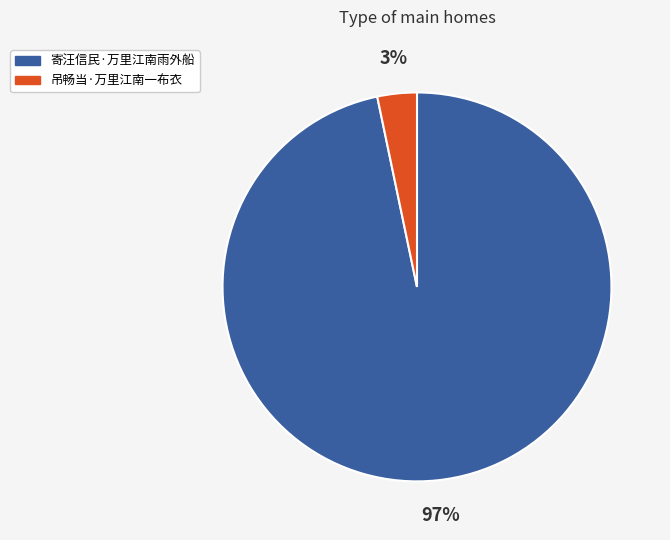

Count the number of slices in the pie.

2